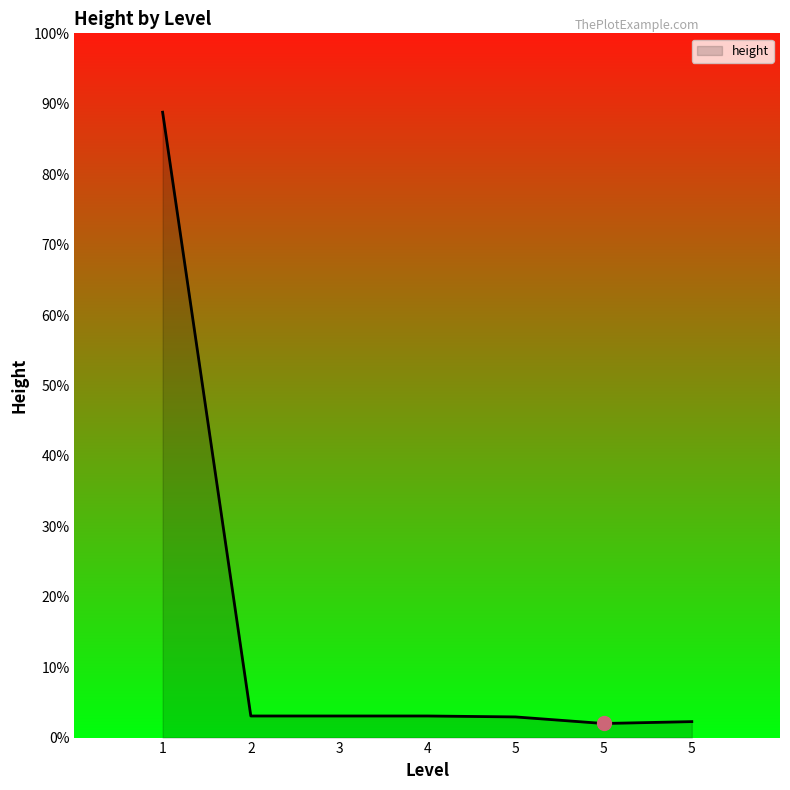

Is this an area chart (filled region under the line)?

Yes